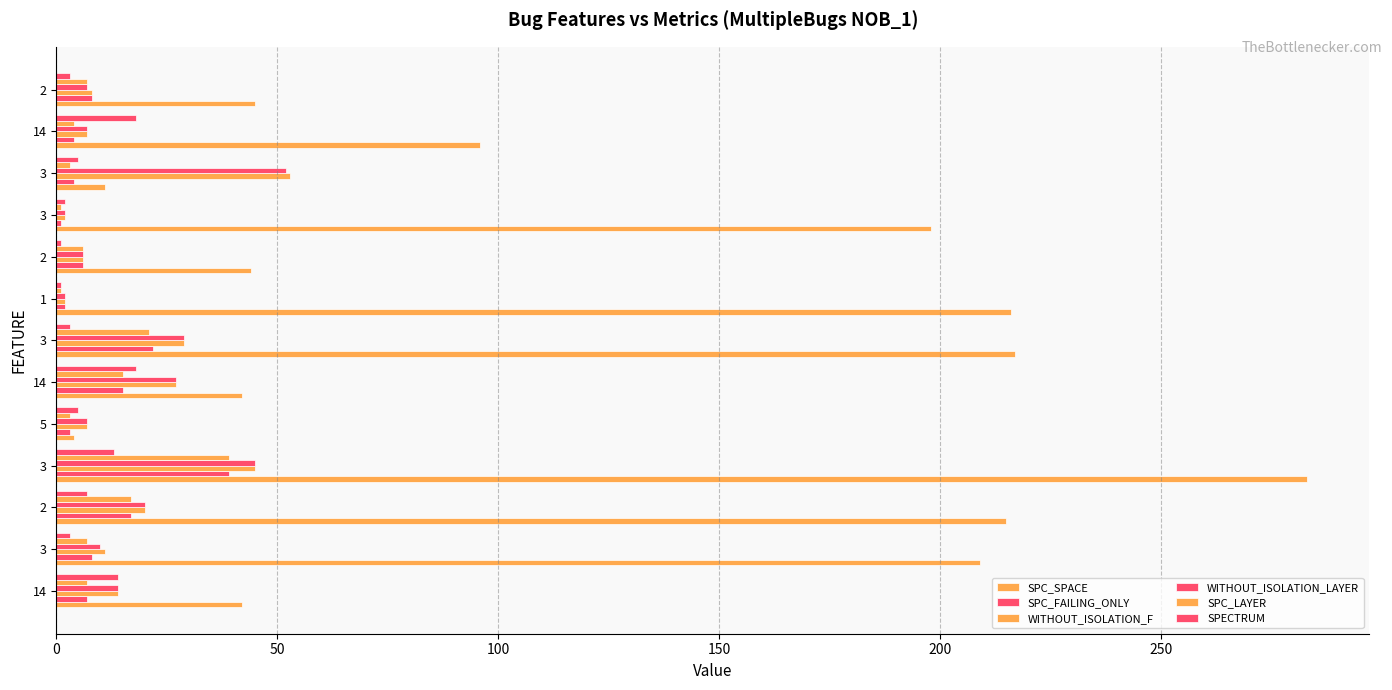

How many categories are shown in the chart?

13